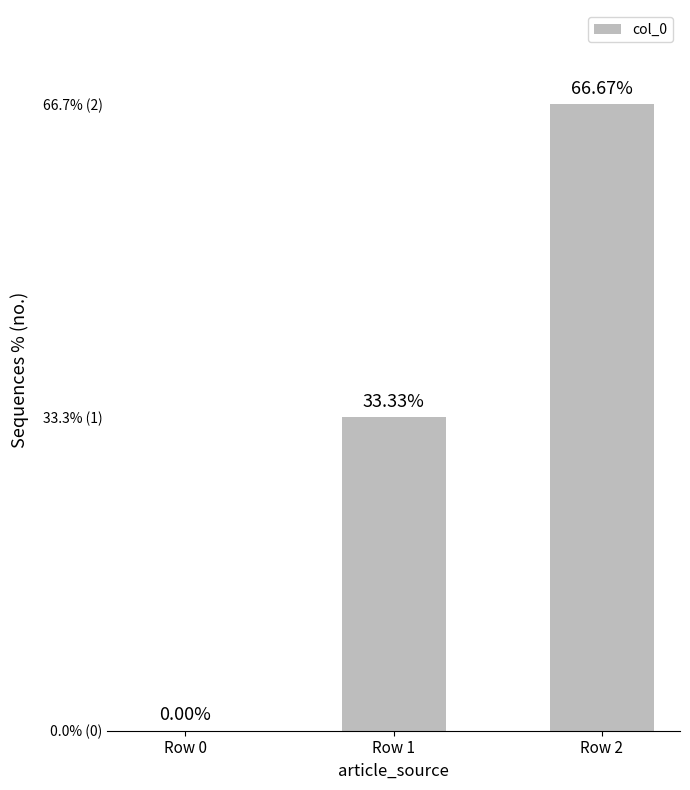

Does the chart contain any negative values?

No